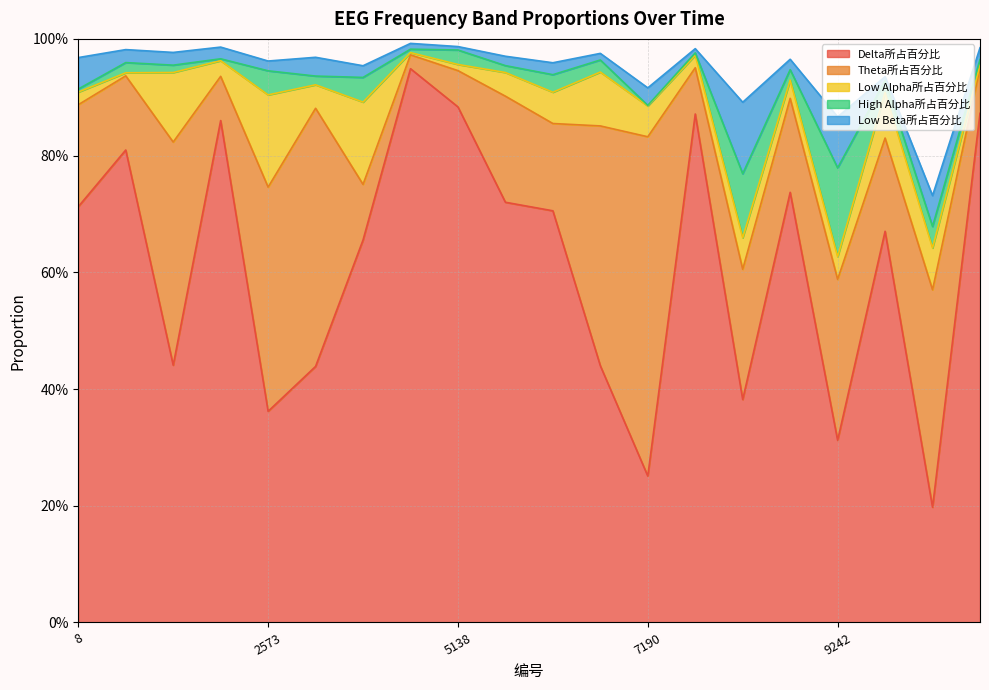

True or false: Low Alpha所占百分比 and Delta所占百分比 cross at least once.

False